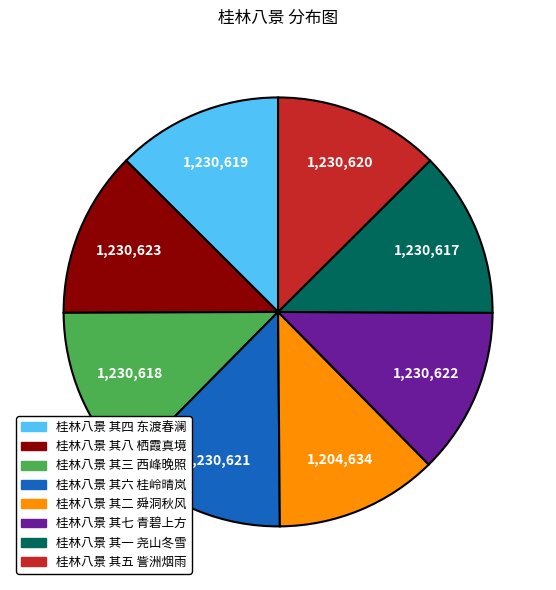

Is there a majority slice in this chart?

No